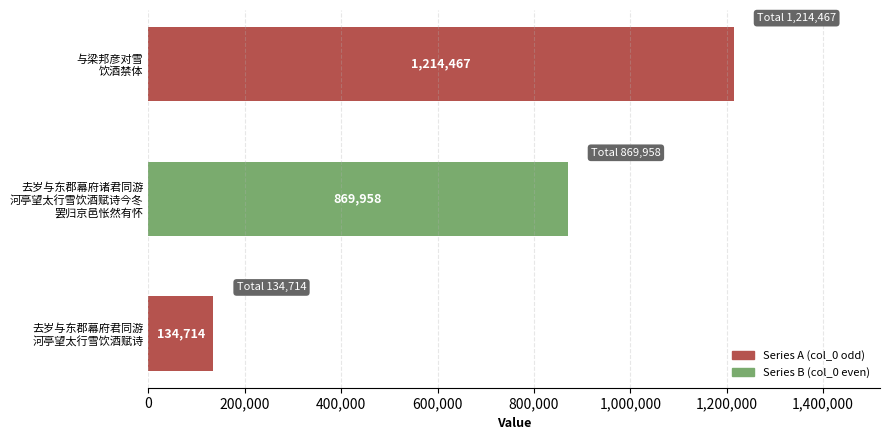

What is the difference between the maximum and minimum values?

1079753